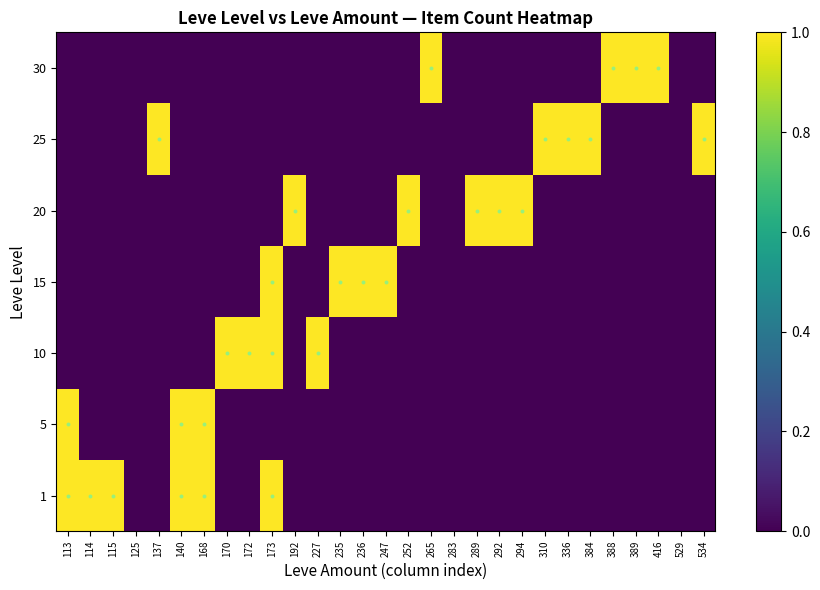

At how many categories does at least one series exceed 0?

26